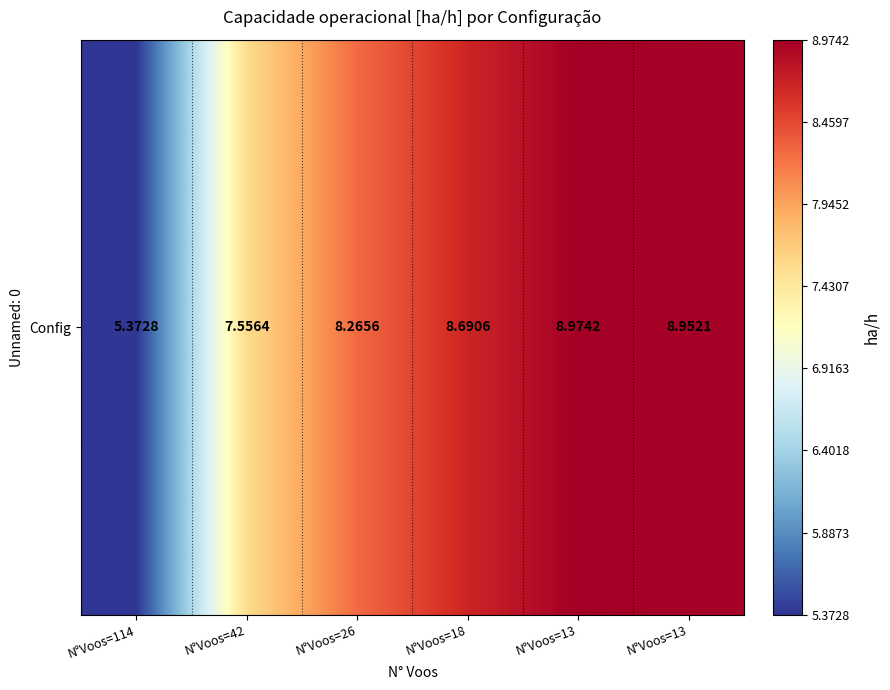

The value at N°Voos=13 is 9.0. True or false?

True